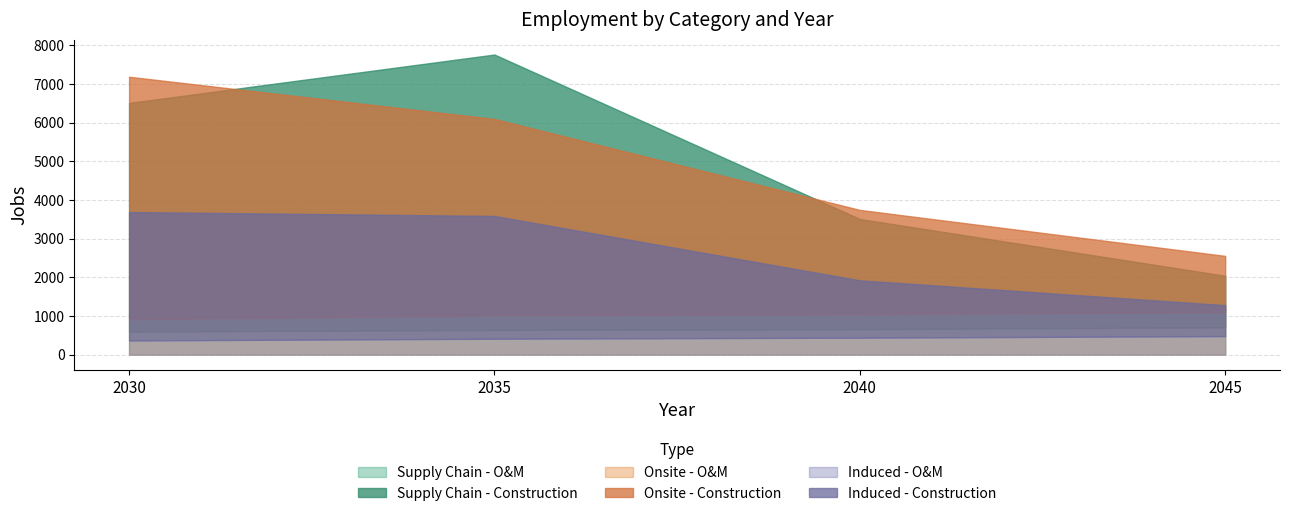

How many lines are shown in the chart?

6